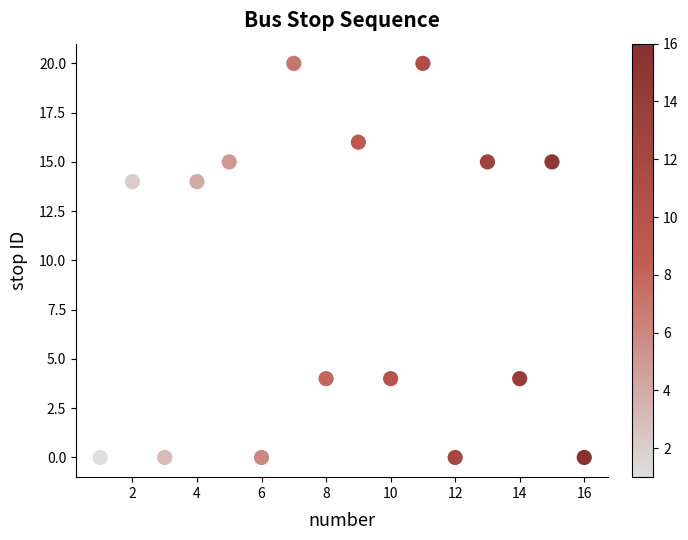

What is the range of X values (max minus min)?

15